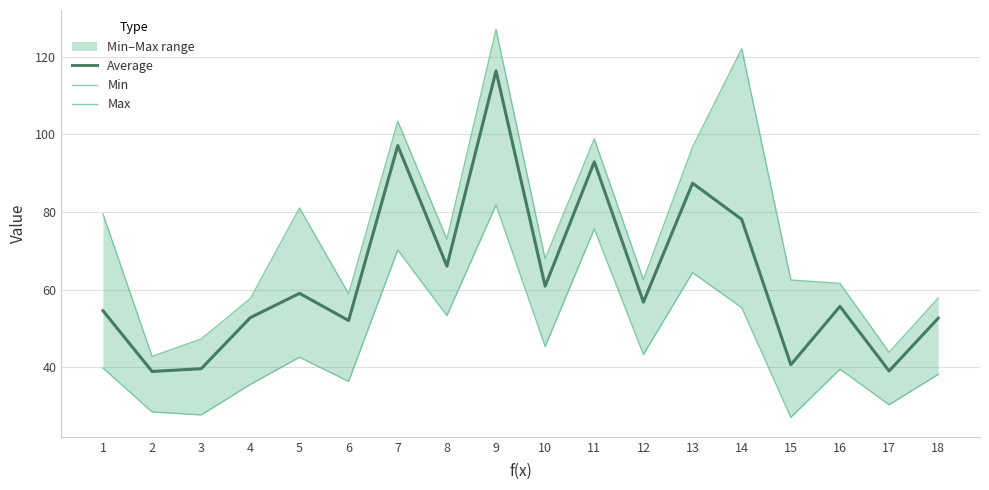

The Average series shows 60.9 at 10. True or false?

True